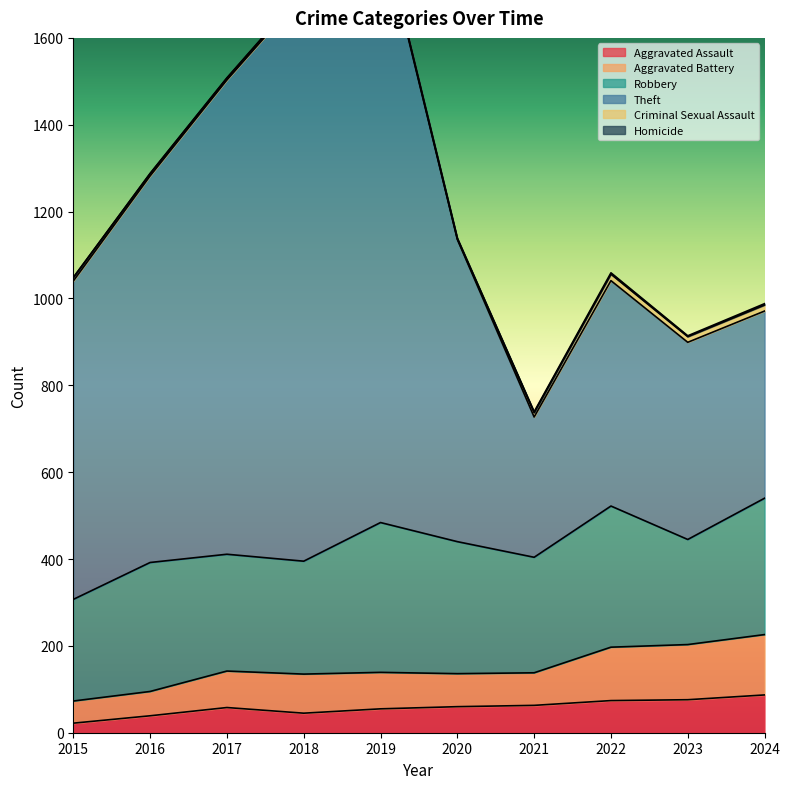

Is it true that Aggravated Assault equals 74 at 2022?

True